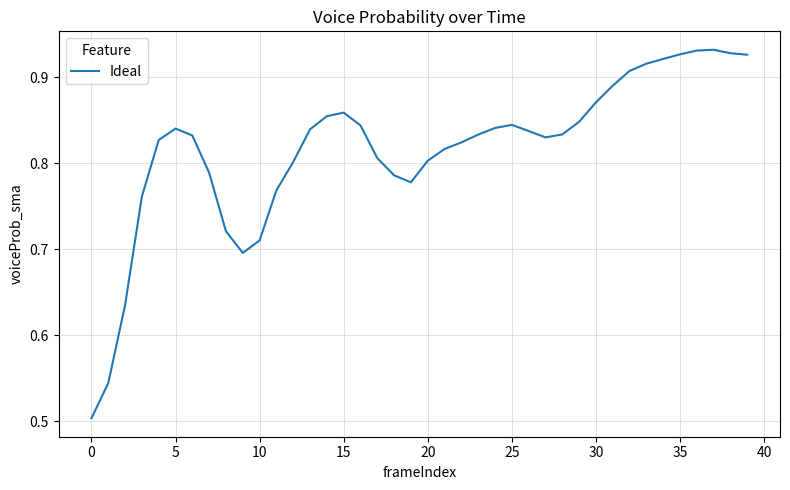

Count the number of categories in the chart.

40